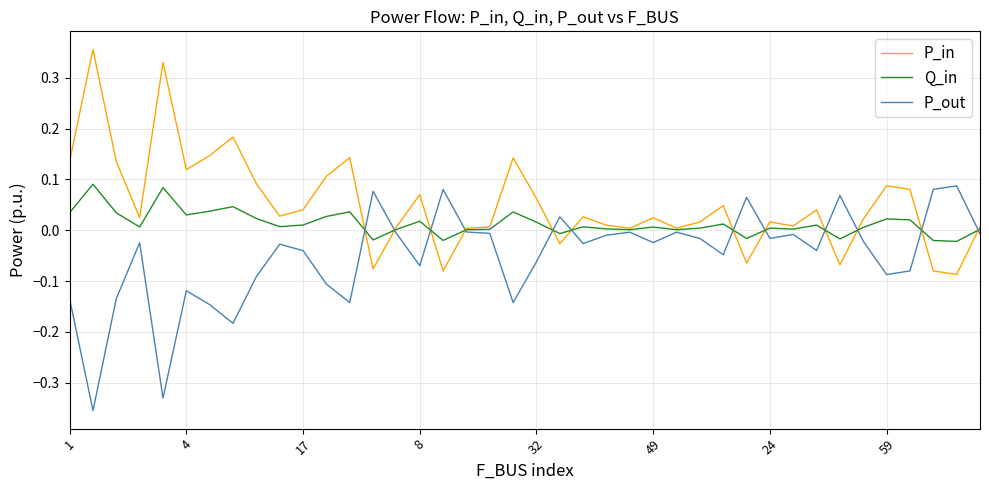

Which series has the largest total across all categories?

P_in